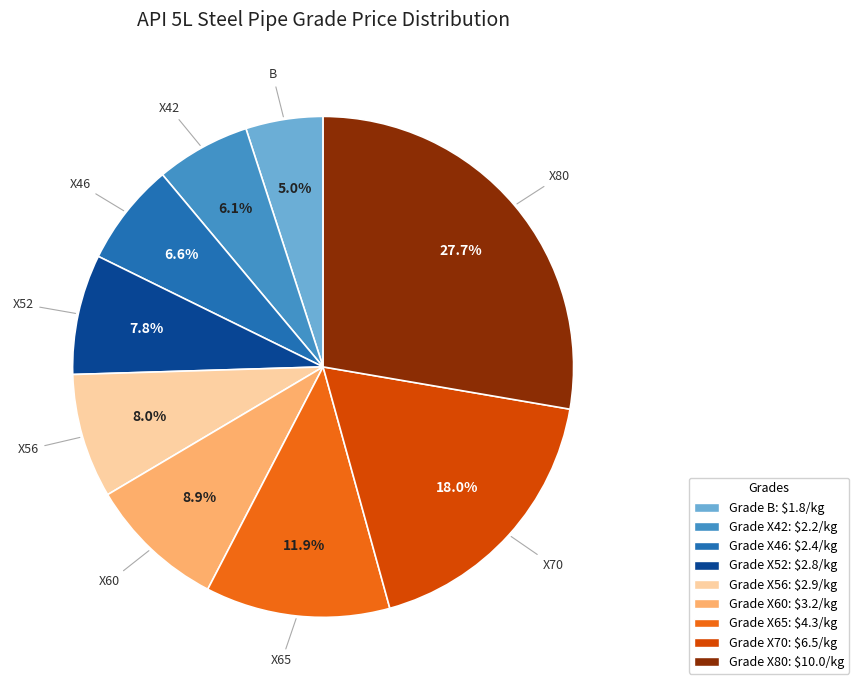

Does any single category account for the majority?

No